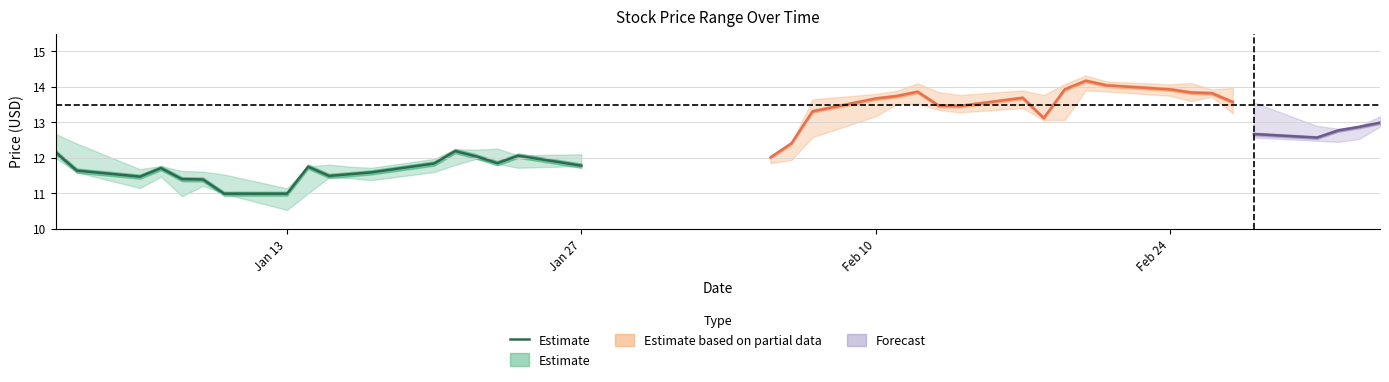

What is the value of the 15th point from the left?

12.0